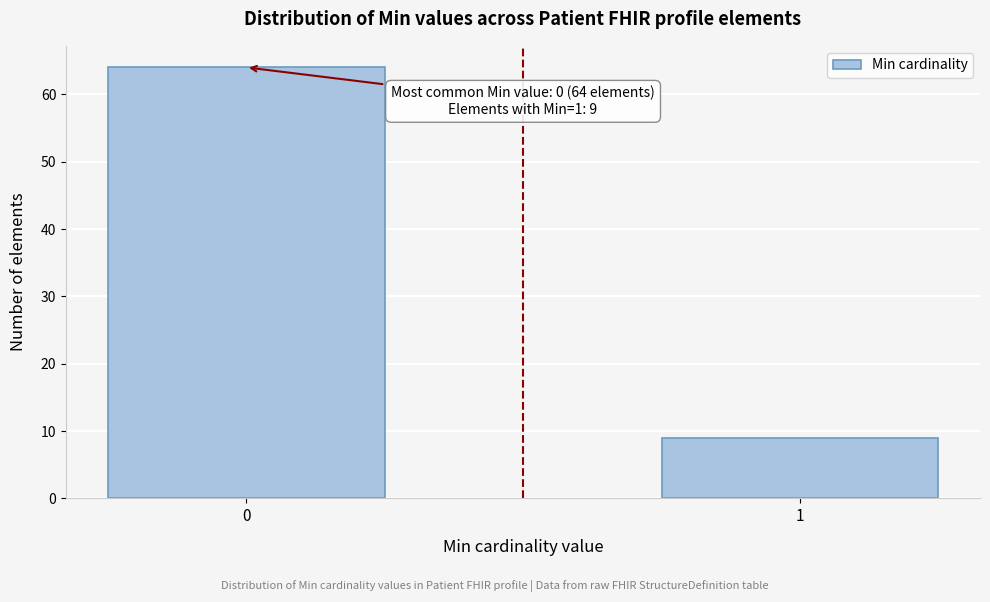

Reading left to right, extract all data points from this chart.

0=64	1=9